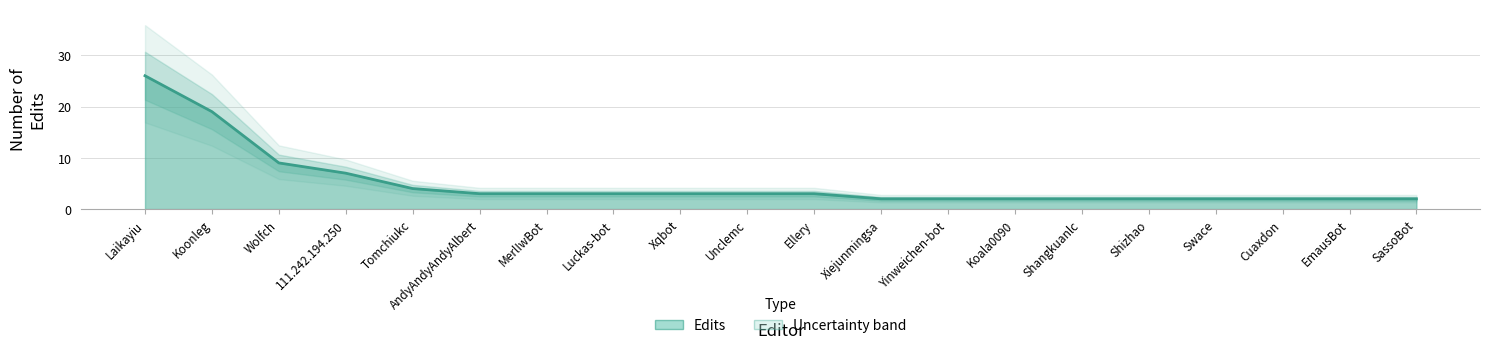

What is the label of the 11th point from the right?

Unclemc